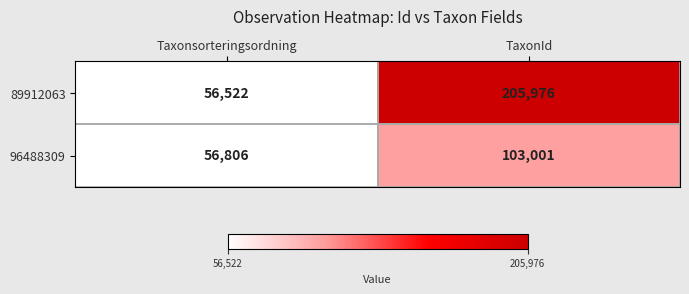

What is the difference between the maximum and minimum values in the 89912063 series?

149454